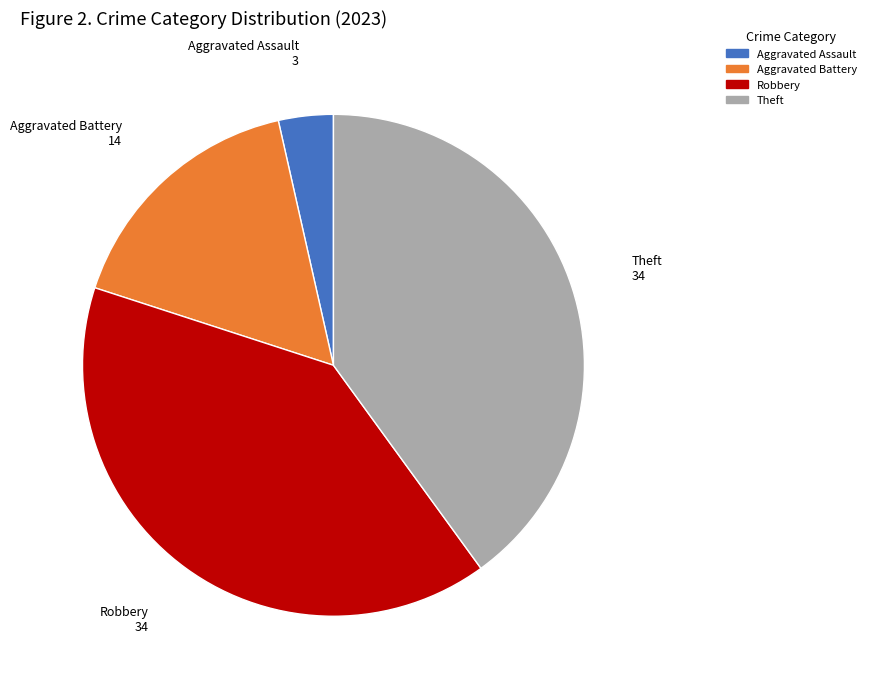

How many slices are in this pie chart?

4